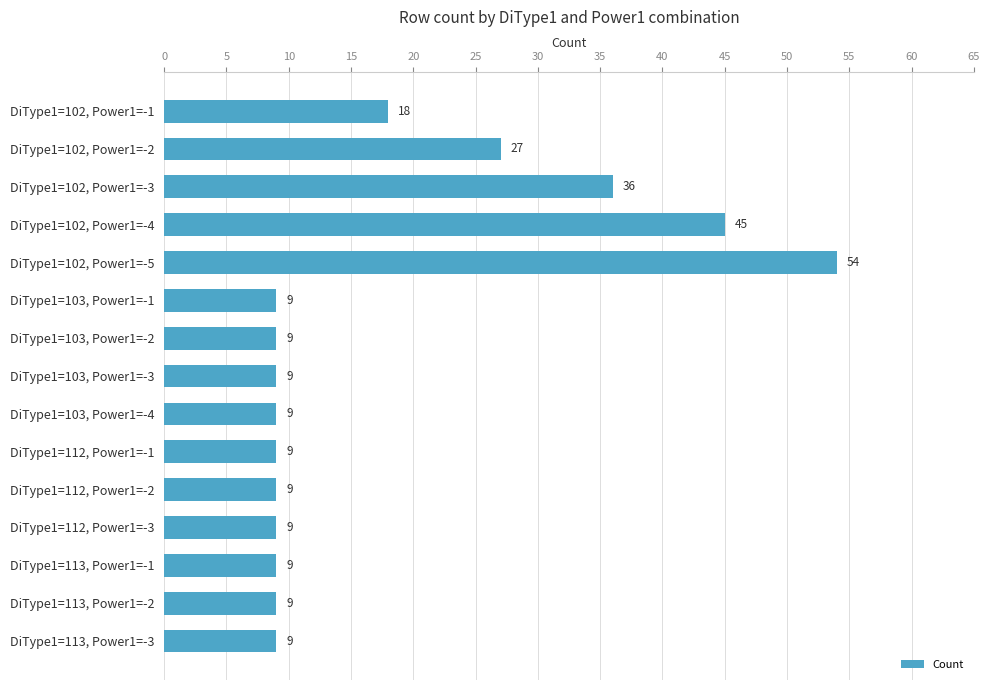

The chart shows a value of 45 at DiType1=102, Power1=-4. True or false?

True